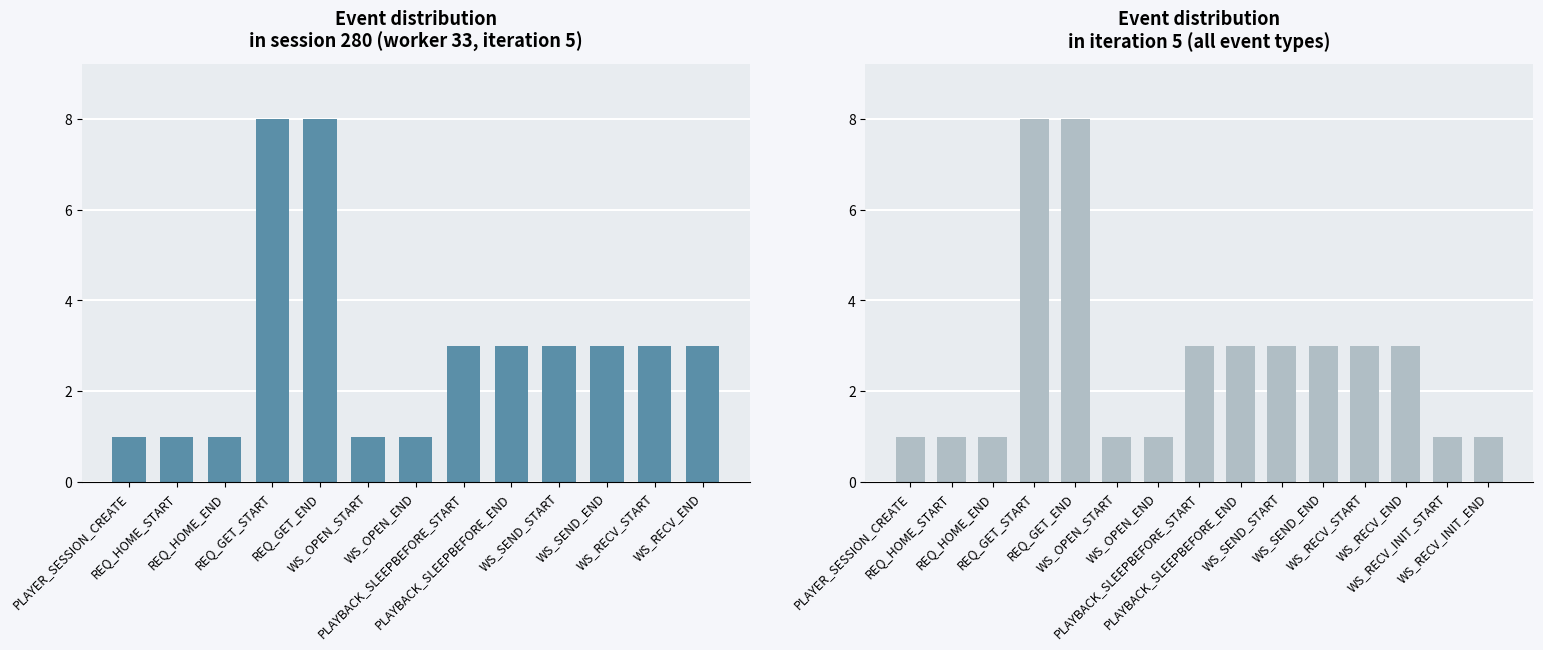

How many distinct data groups are displayed?

1